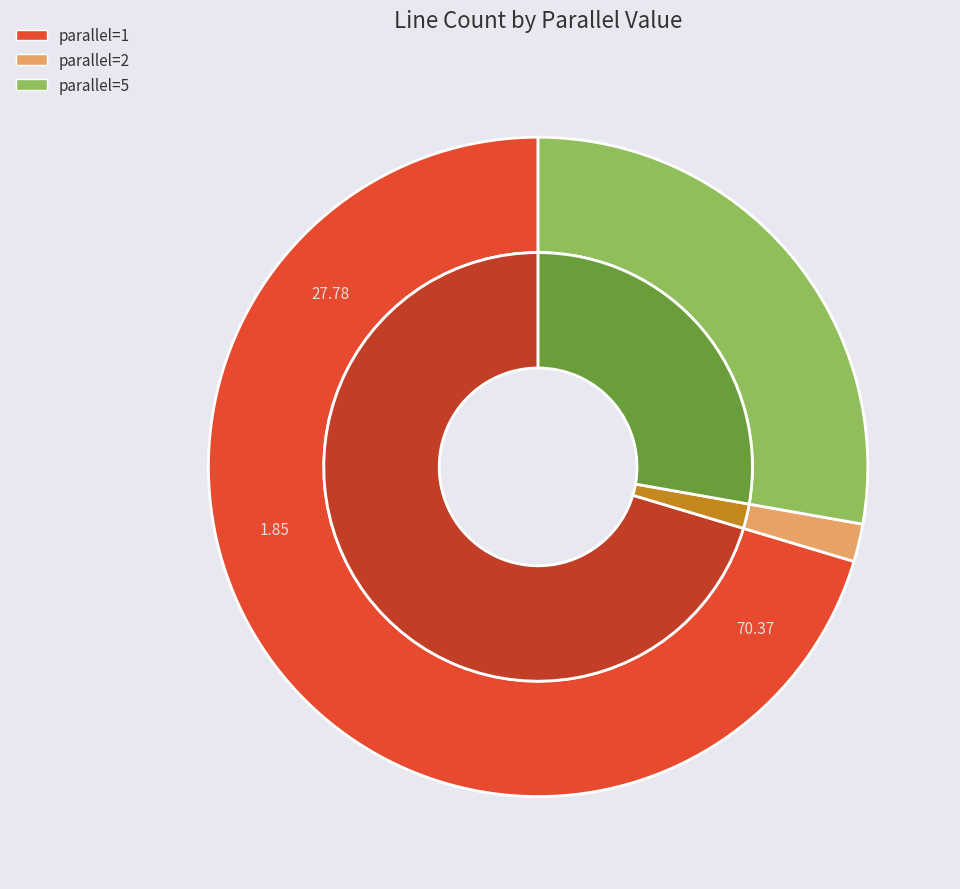

What is the change in value from parallel=2 to parallel=5?

+14